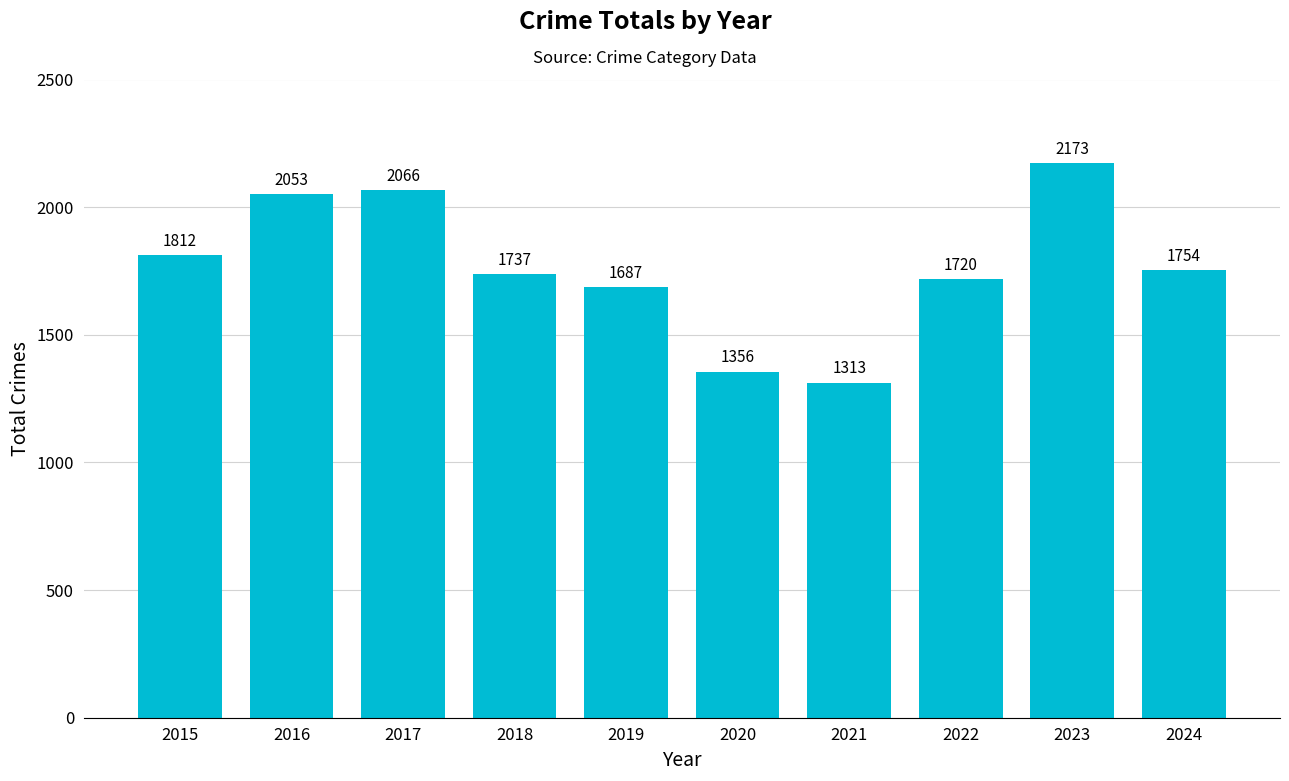

The chart shows a value of 1313 at 2021. True or false?

True